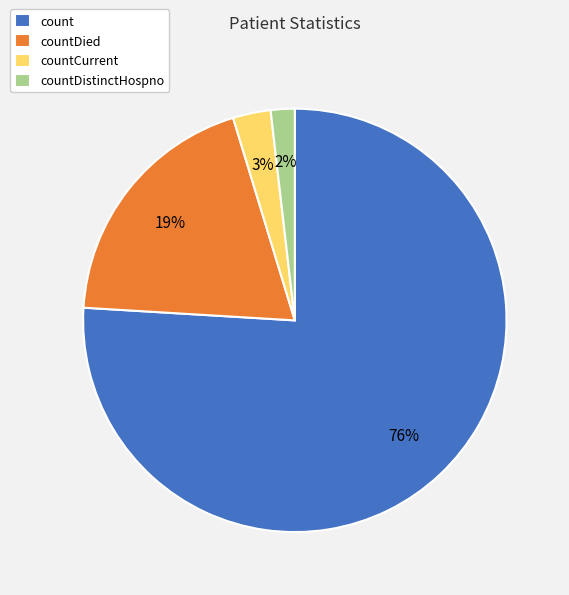

To the nearest percent, what is the combined percentage of countDistinctHospno and countCurrent?

5%